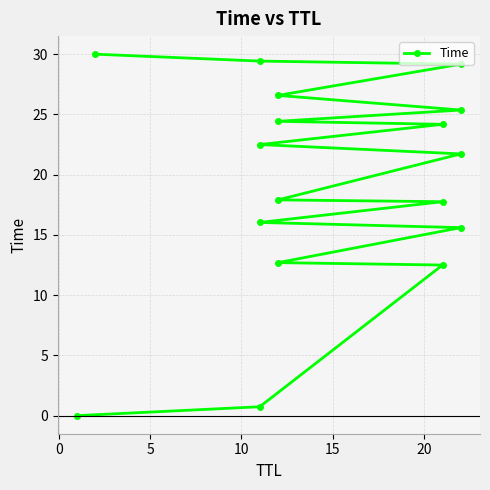

Does the chart display data point markers on the line(s)?

Yes